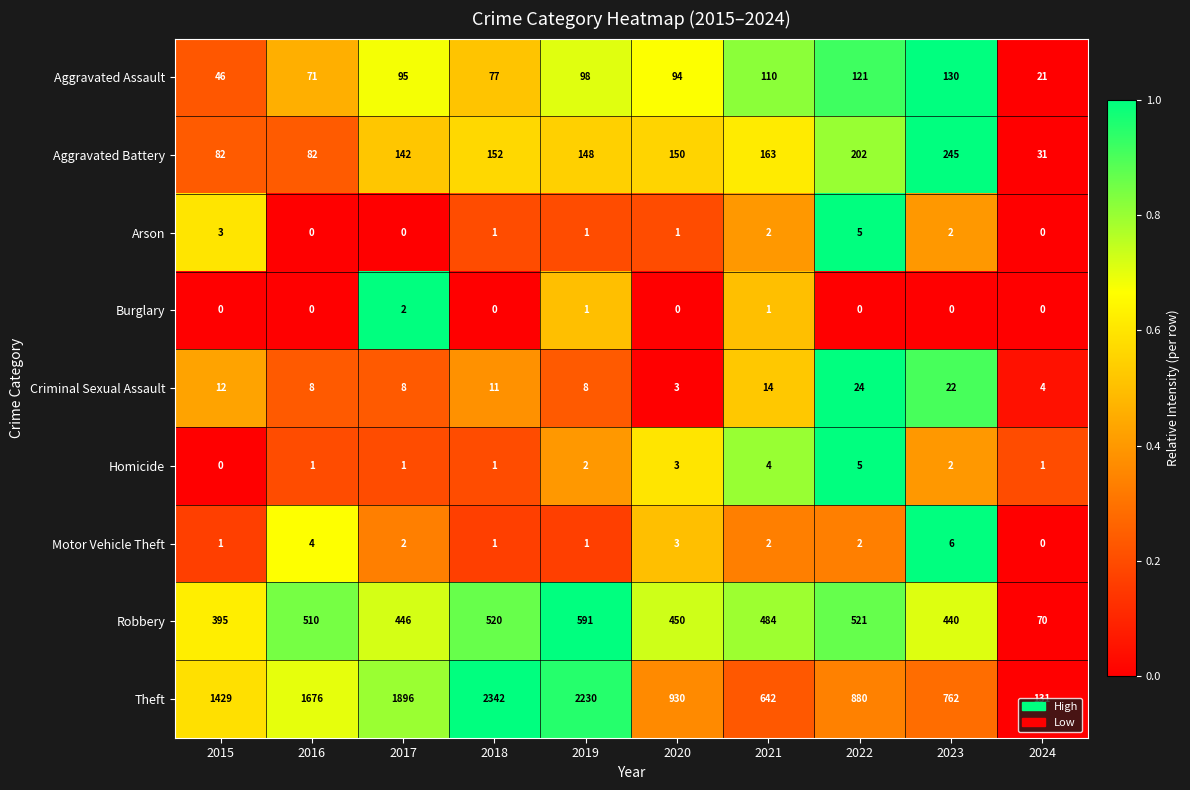

Which series has the widest spread of values?

Theft